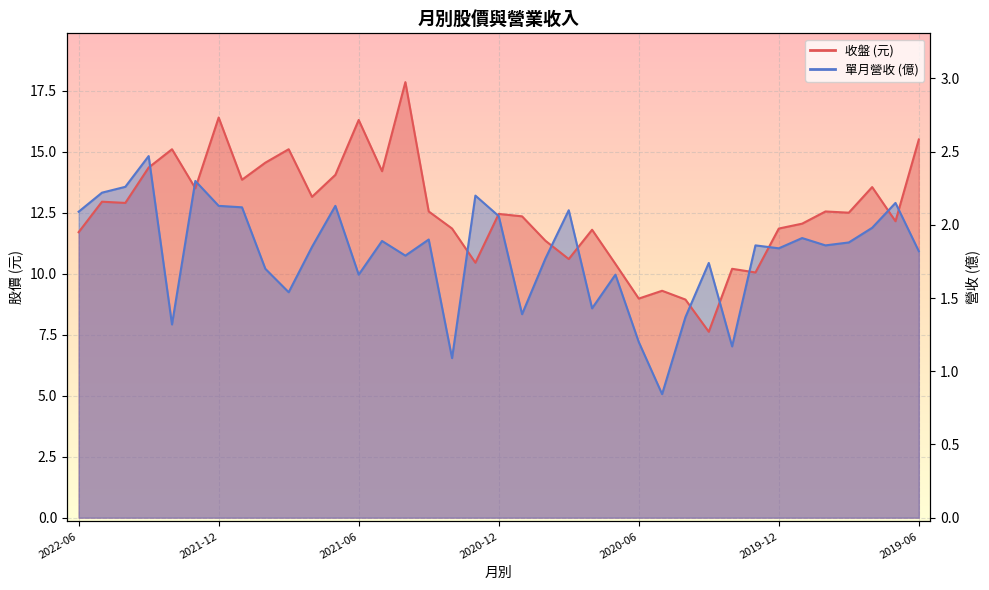

After their last crossing, which series has the higher values: 收盤 or 單月營收(億)?

收盤